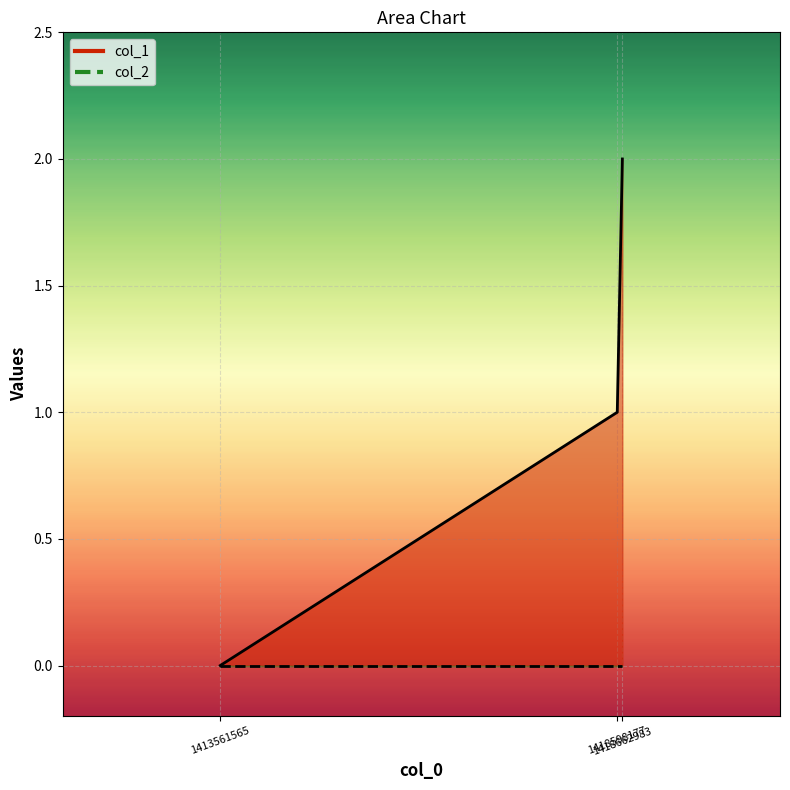

Does the chart display data point markers on the line(s)?

No